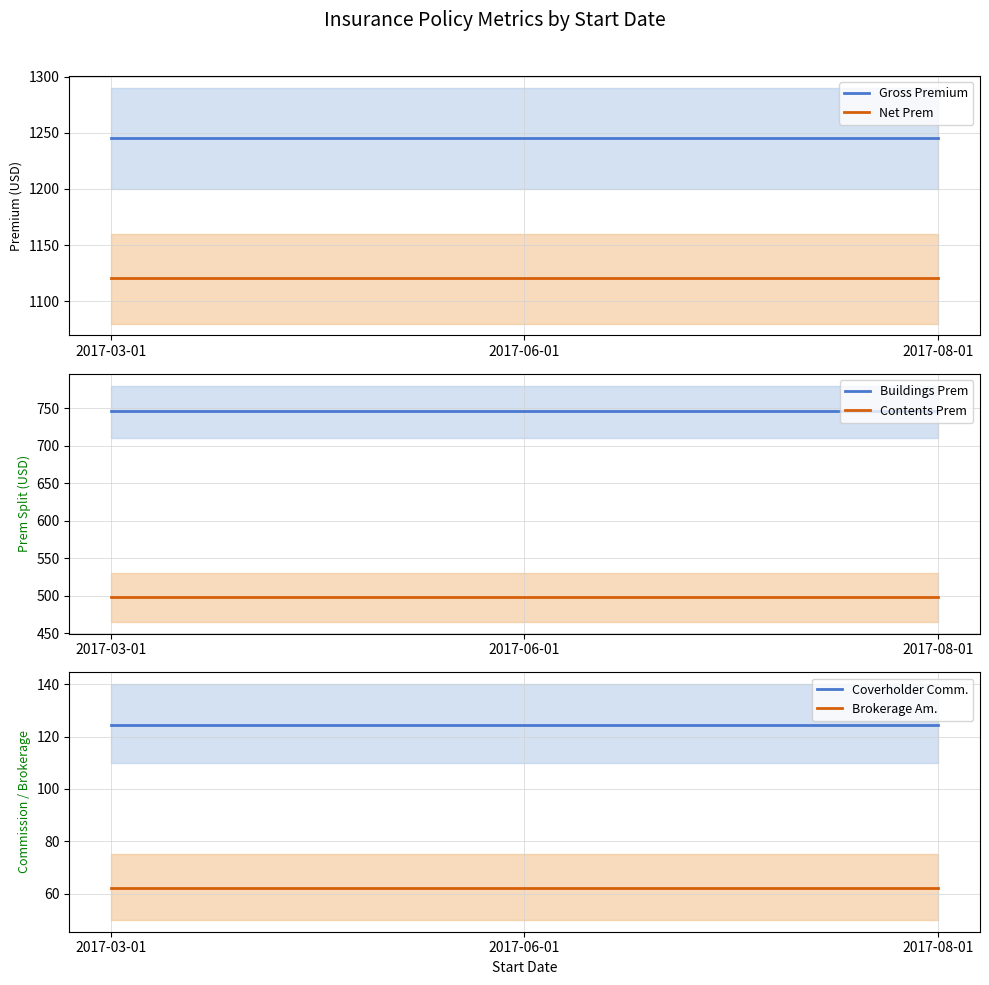

At 2017-03-01, list the series in order from smallest to largest.

Brokerage Am., Coverholder Comm., Contents Prem, Buildings Prem, Net Prem, Gross Premium